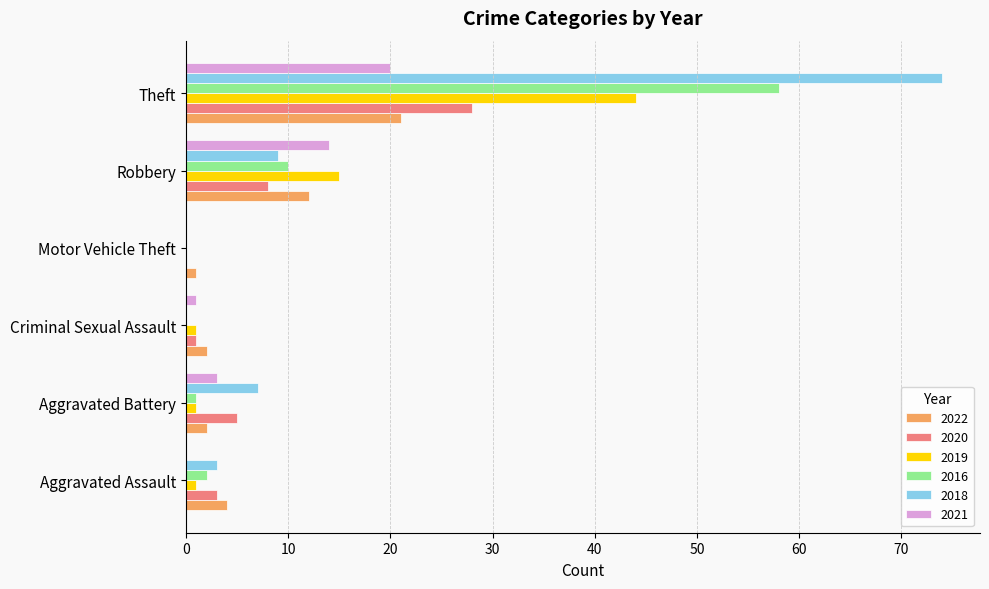

Where is 2019 nearest to the value 22?

Robbery